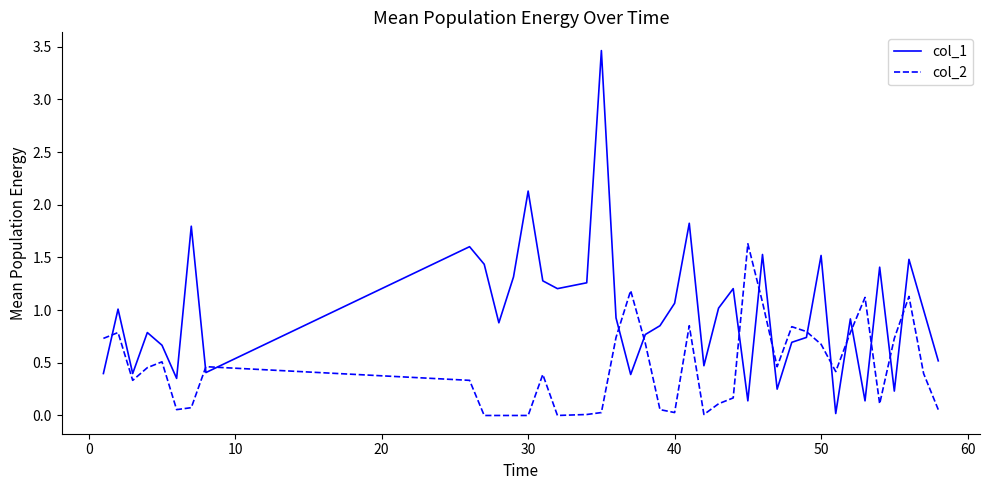

What is the maximum value for col_2?

1.6